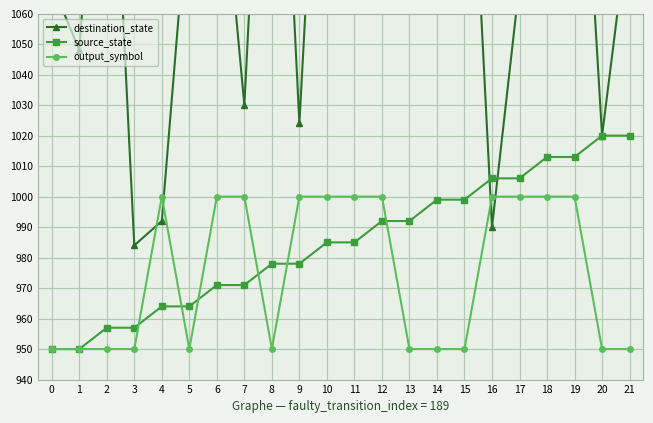

The value of source_state at 8 is 978. True or false?

True